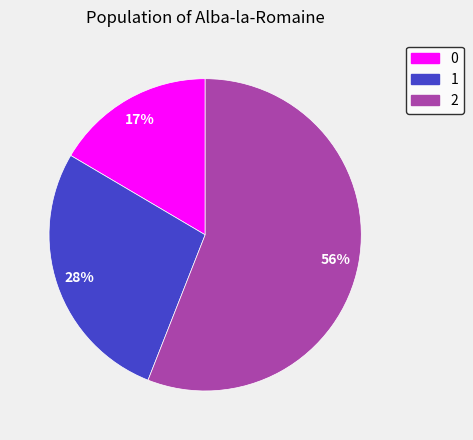

Is the sum of 2 and 0 greater than half?

Yes